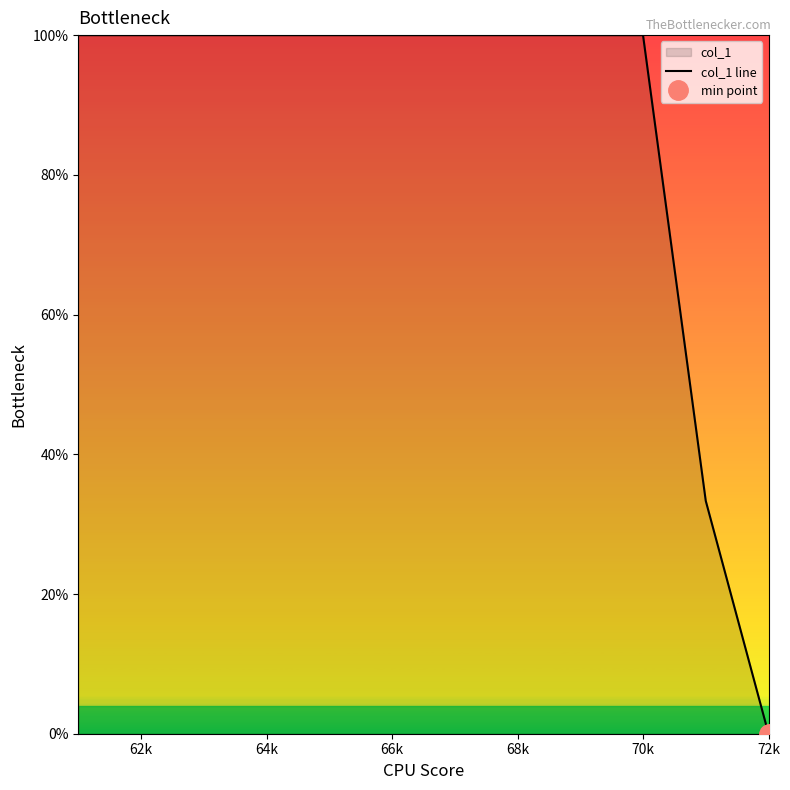

What is the ratio of the value at 66k to the value at 62k?

1.0